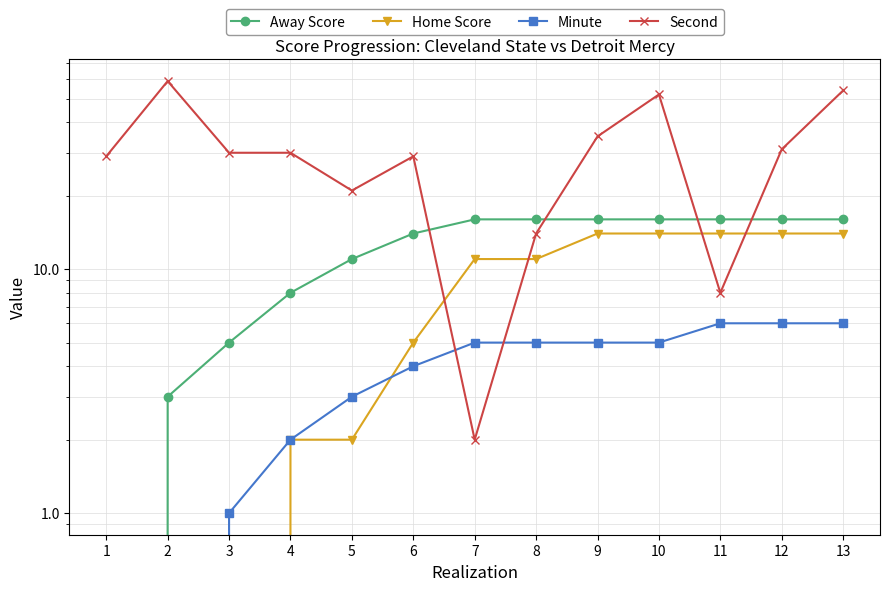

How many data points in Home Score are less than 11?

6